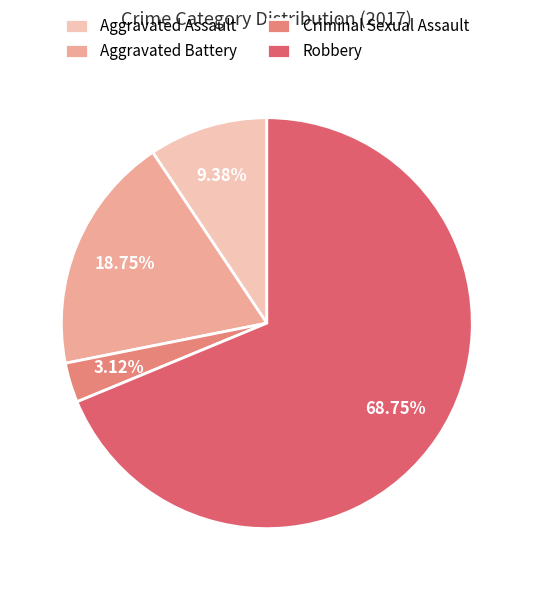

To the nearest percent, what percentage of the pie is Robbery?

69%